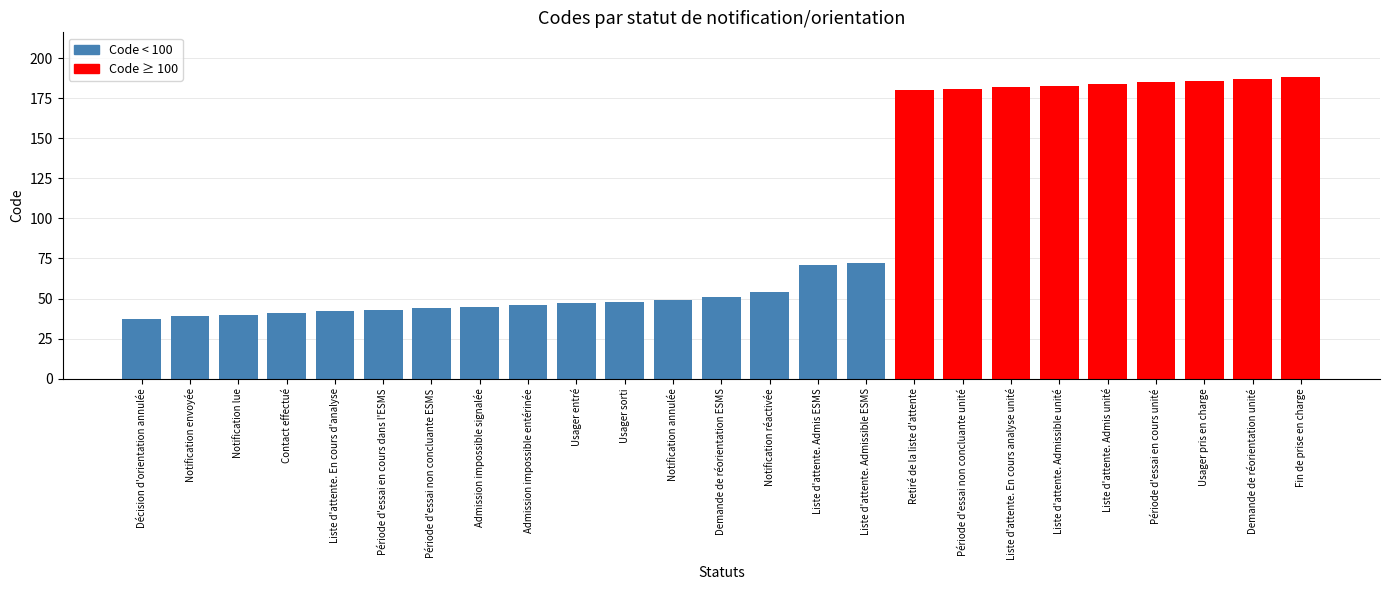

The chart shows a value of 101 at Liste d'attente. En cours analyse unité. True or false?

False